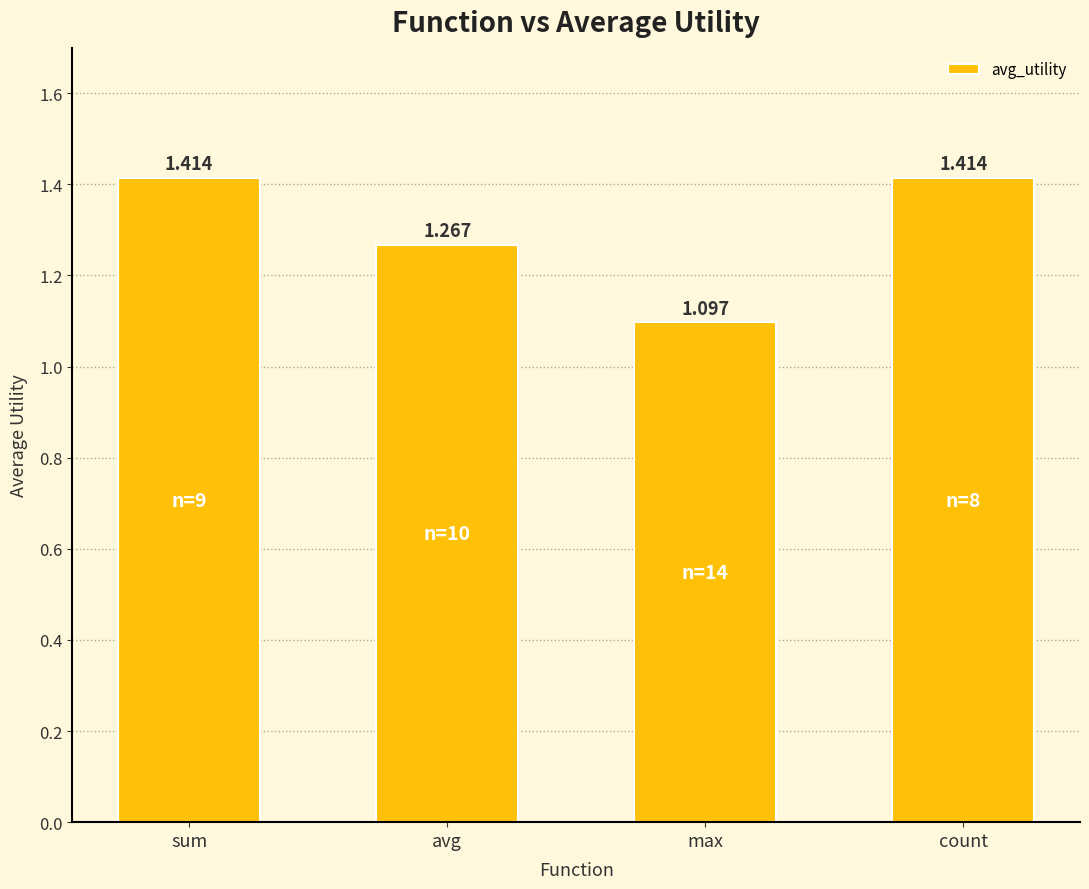

Does the chart contain any negative values?

No